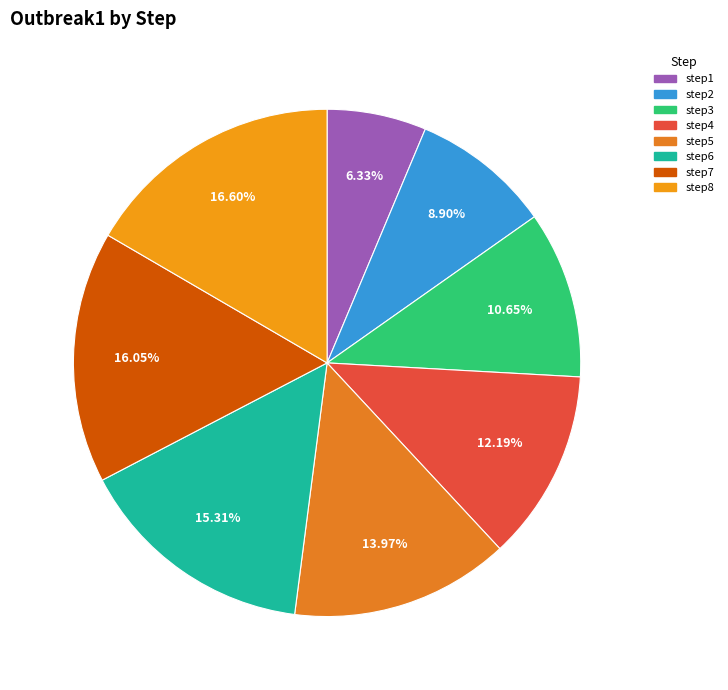

How many segments does this pie chart have?

8